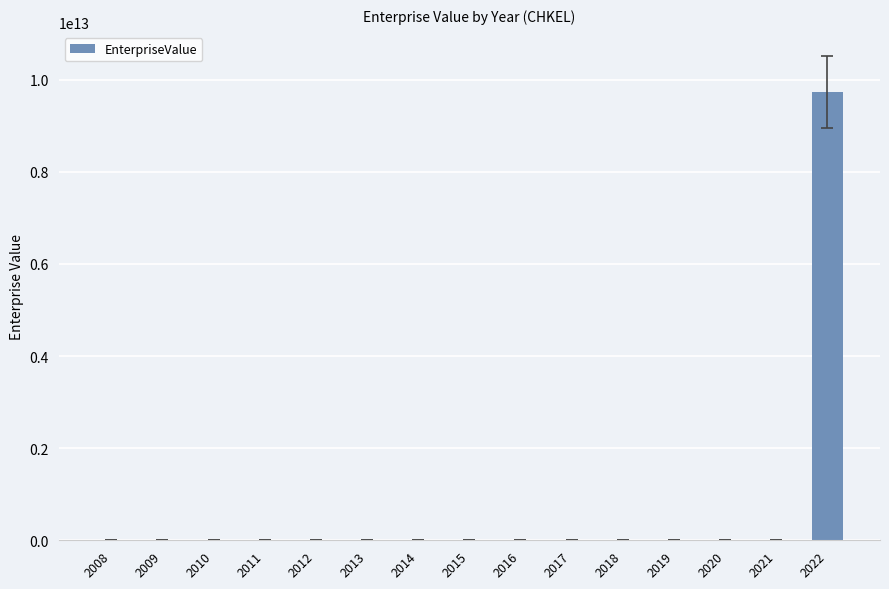

Reading left to right, transcribe all the data shown in this chart.

2008=12435000000	2009=11988000000	2010=12538000000	2011=10275000000	2012=12476000000	2013=12080000000	2014=7457000000	2015=9939000000	2016=9559000000	2017=9968000000	2018=7718000000	2019=9452000000	2020=1674000000	2021=1693065750	2022=9733776600000